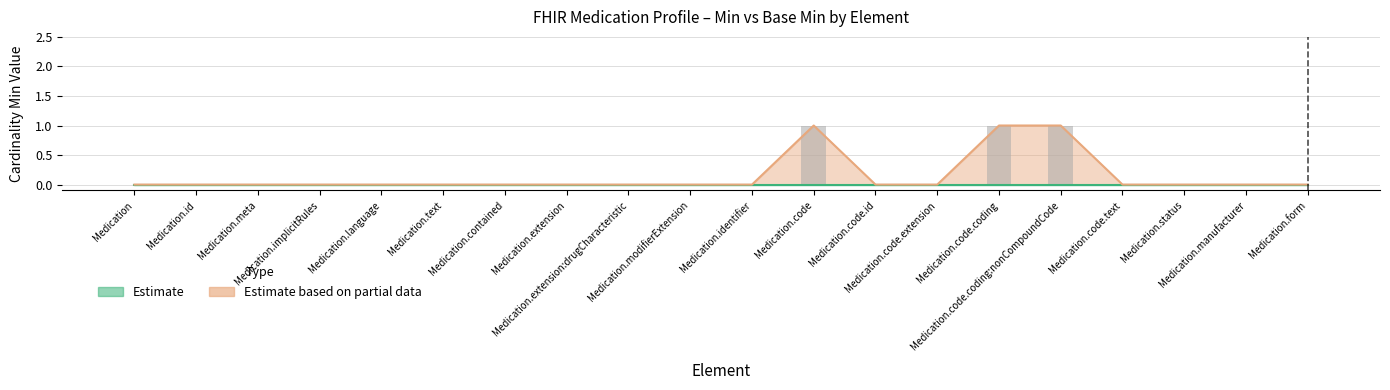

Where is the data nearest to the value 0?

Medication